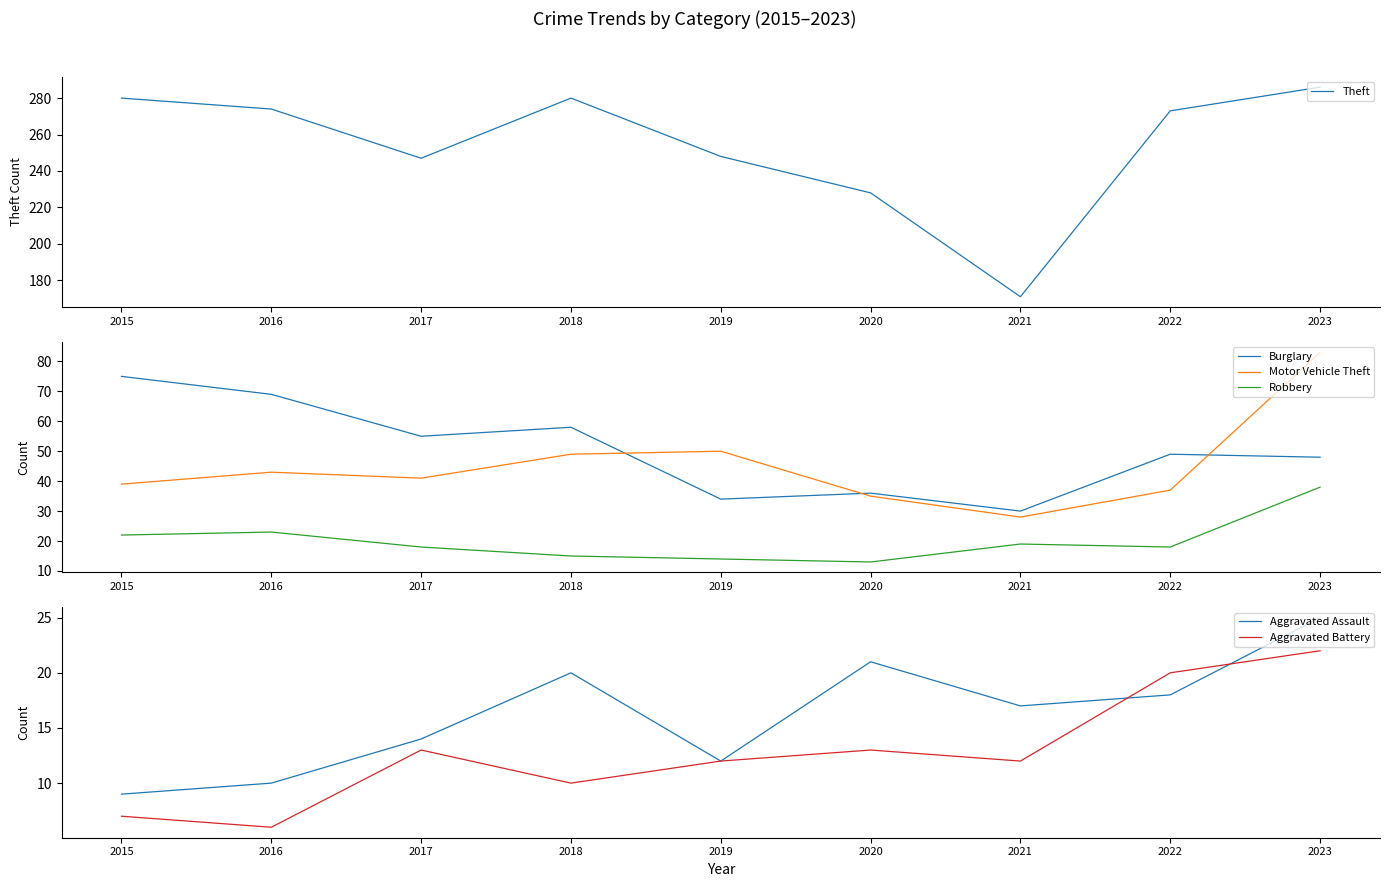

How many distinct data groups are displayed?

6